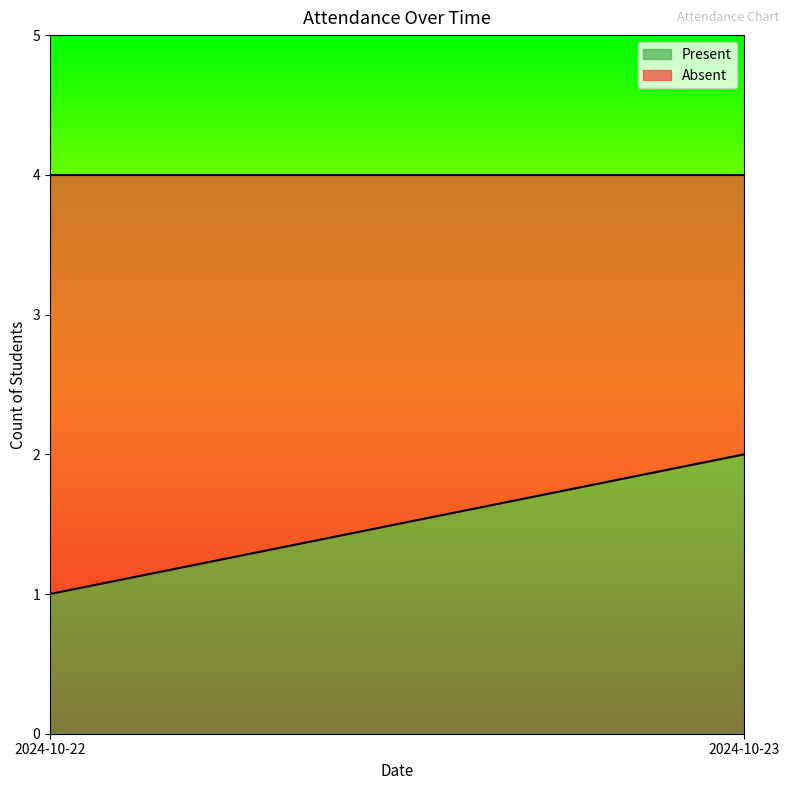

List the series in order of their peak value, highest first.

Absent, Present